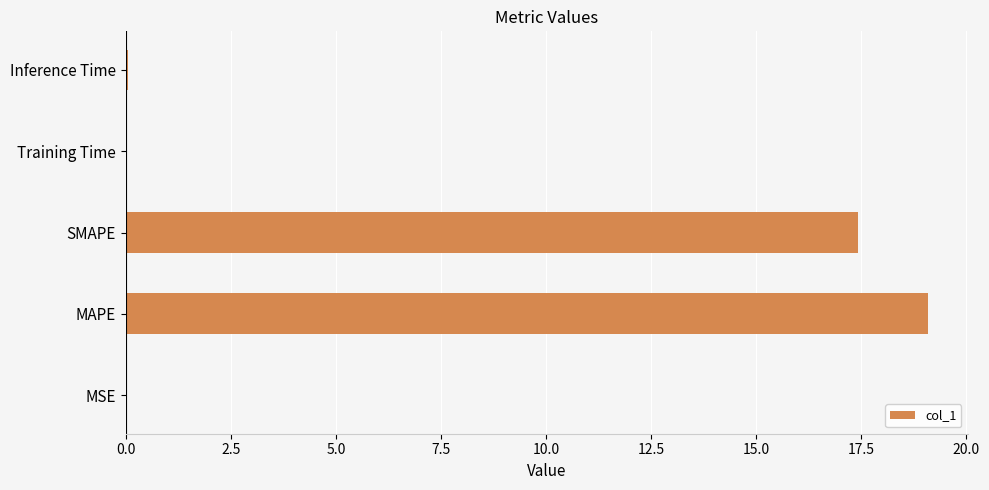

Which label corresponds to the largest value in the chart?

MAPE